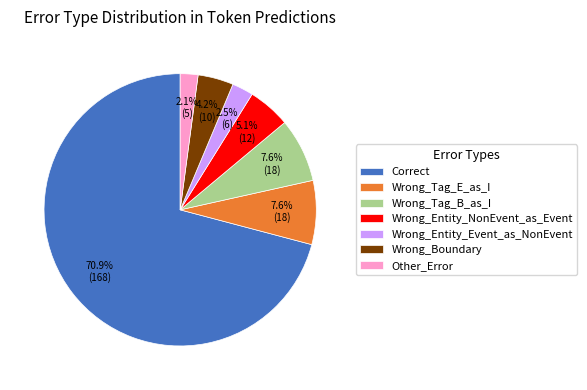

Is it true that Wrong_Tag_B_as_I is 21% of the pie?

False